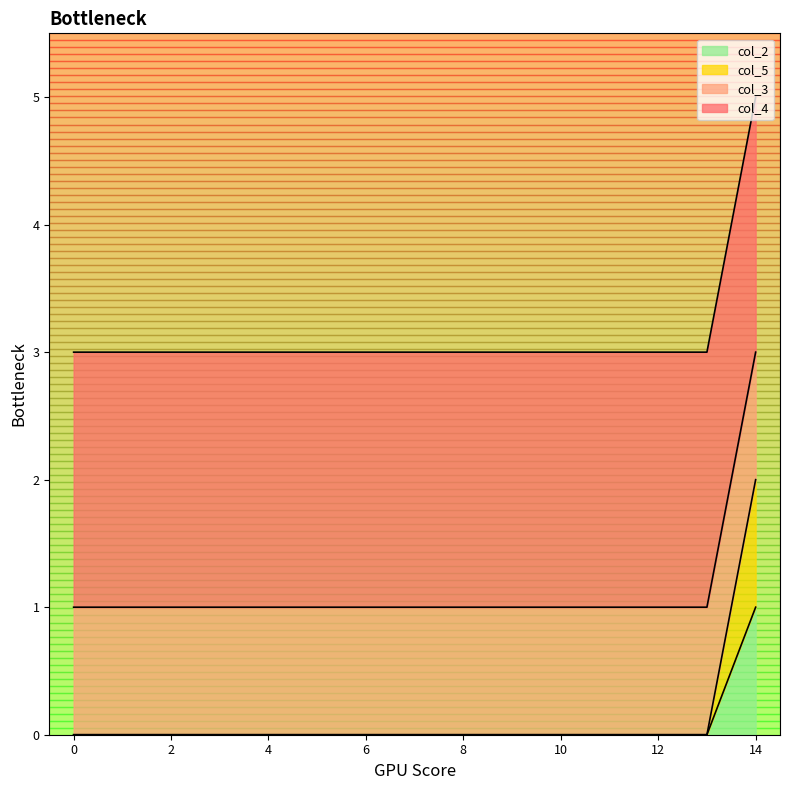

What is the difference between the maximum and minimum values in the col_5_line series?

2